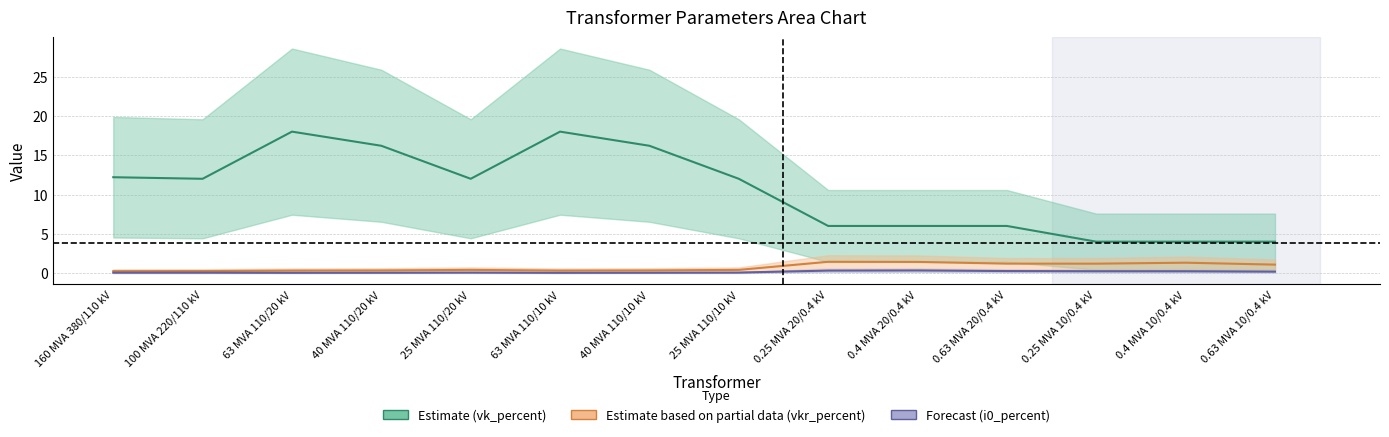

Which series has the widest spread of values?

vk_percent